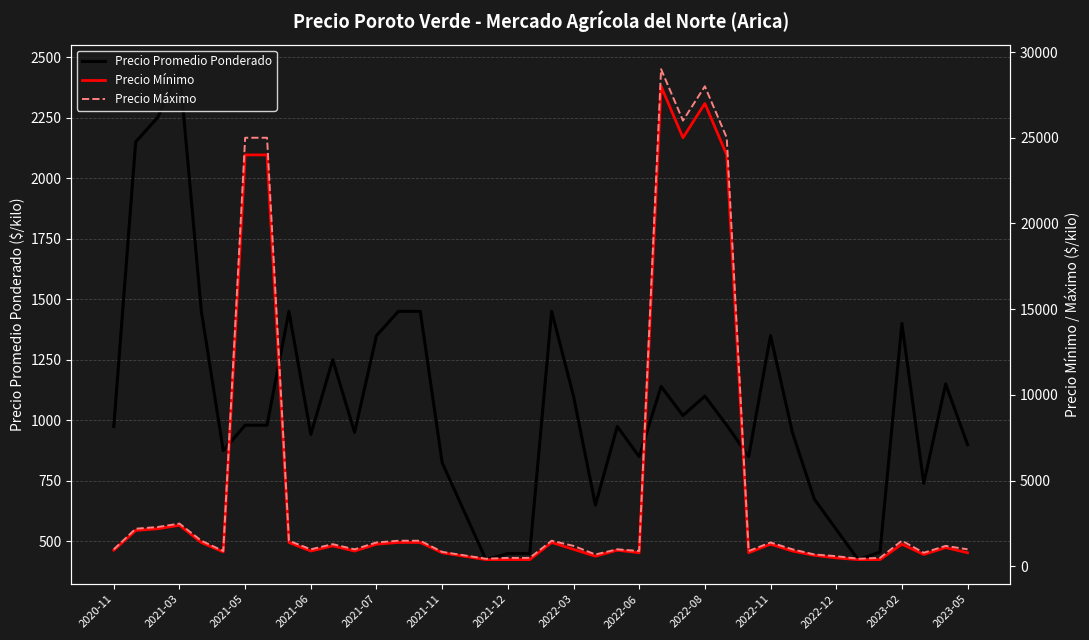

What is the lowest value of the Precio Promedio Ponderado series?

425